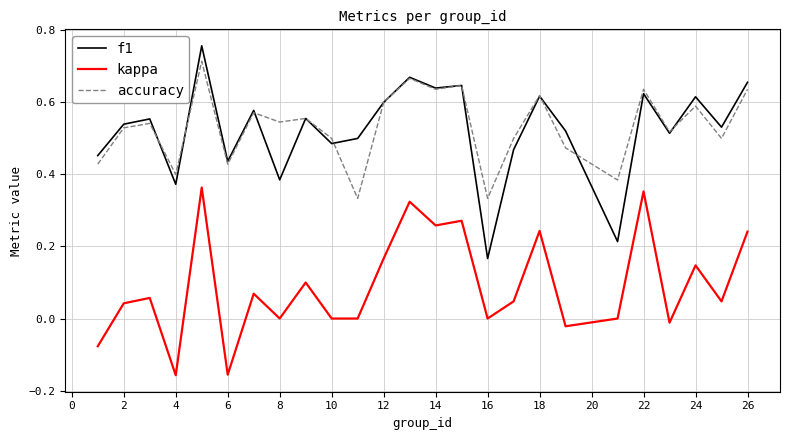

At how many categories does at least one series exceed 0?

25